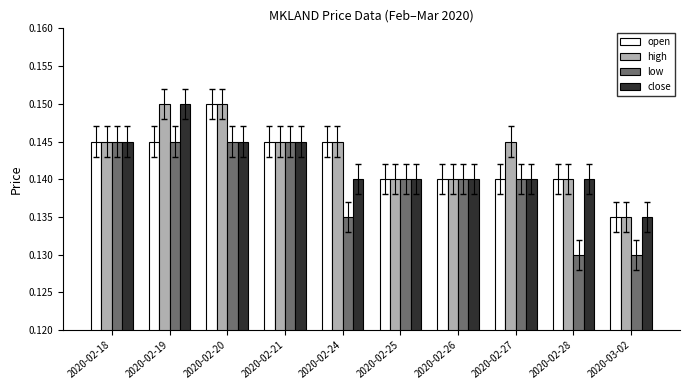

How many groups of bars are there?

10